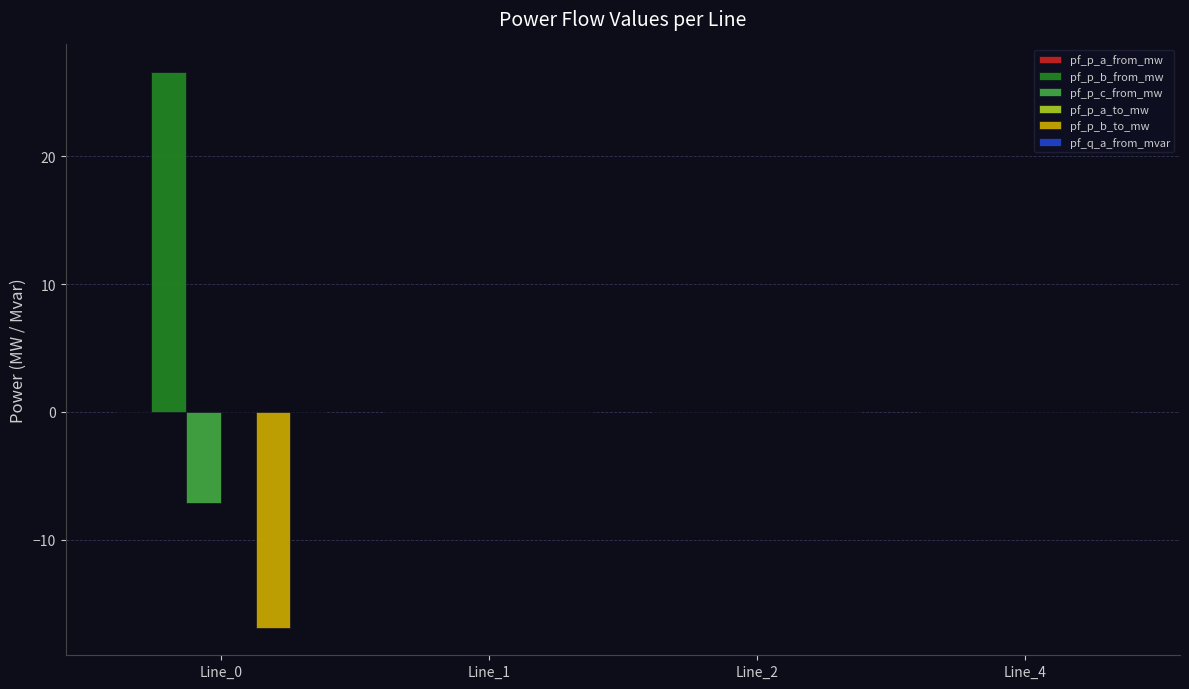

The value of pf_p_b_from_mw at Line_0 is 45.1. True or false?

False